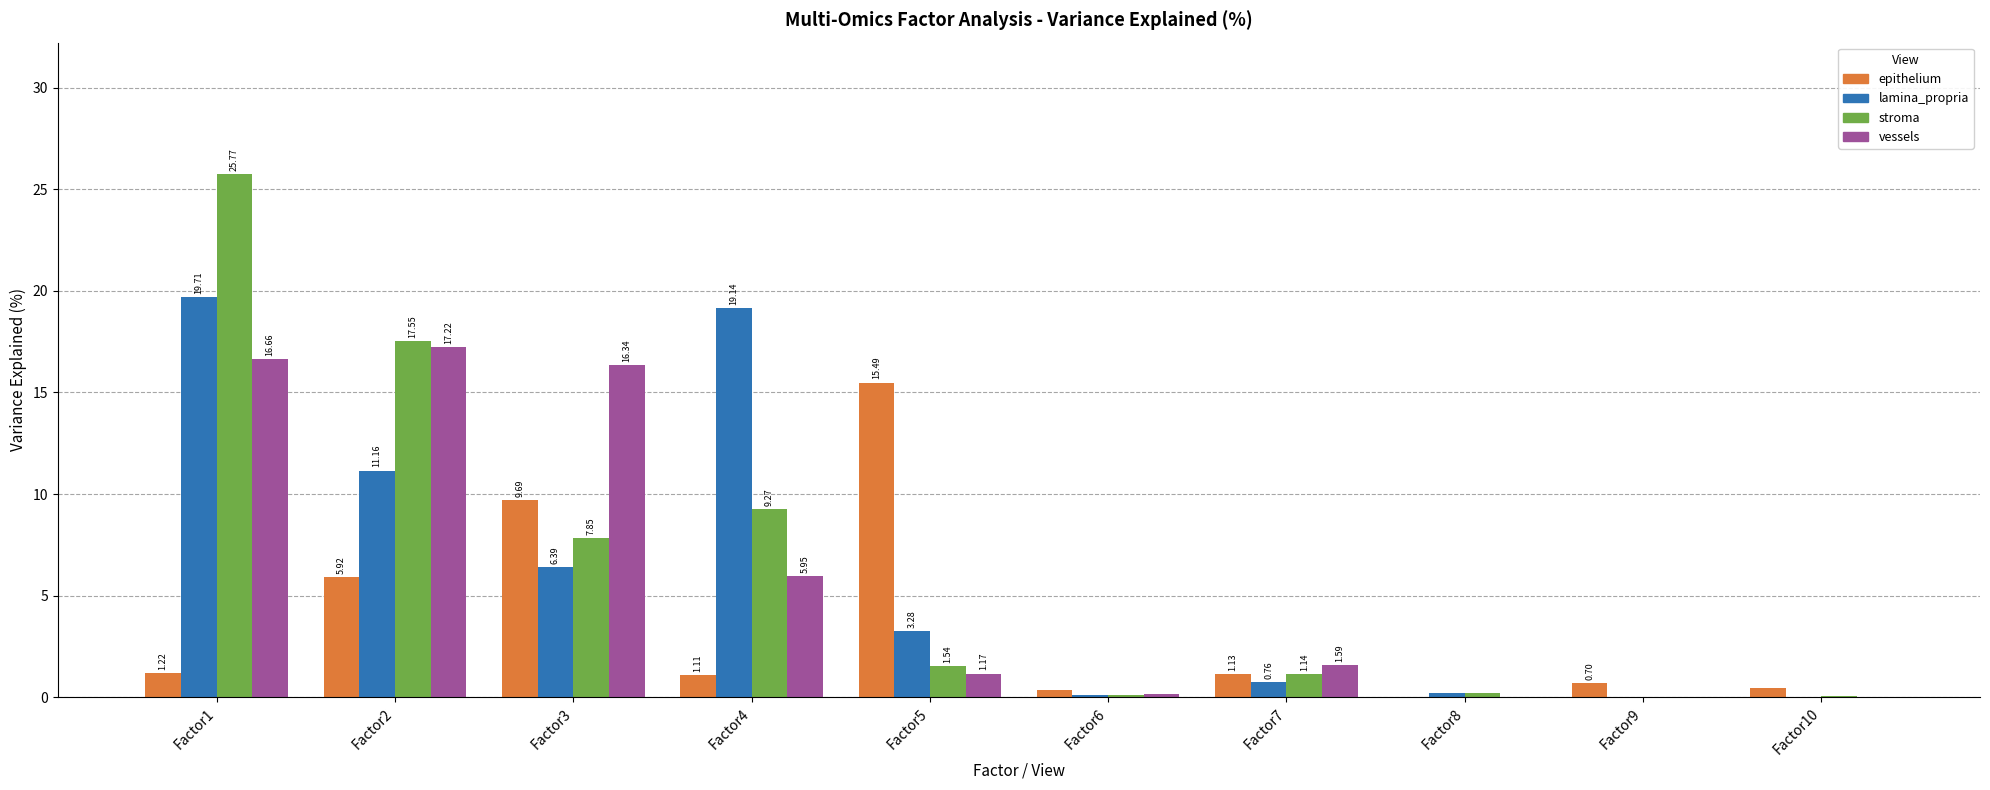

What is the total value across all series at Factor9?

0.7